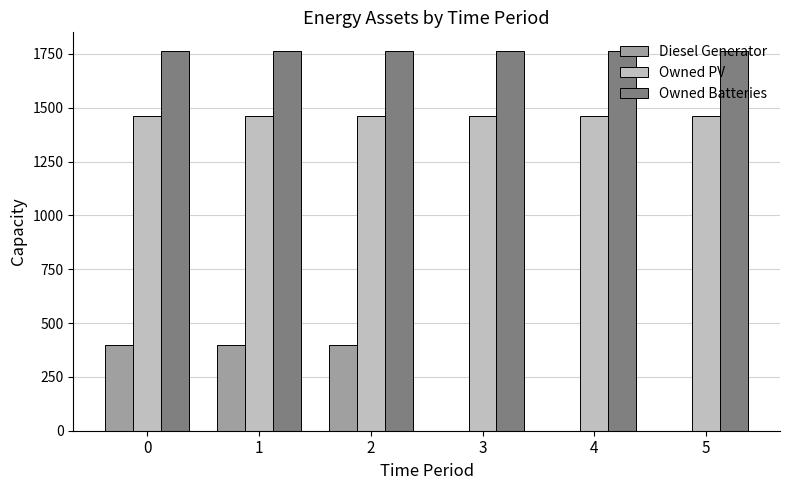

What are all the series names shown in the legend?

Diesel Generator, Owned PV, Owned Batteries